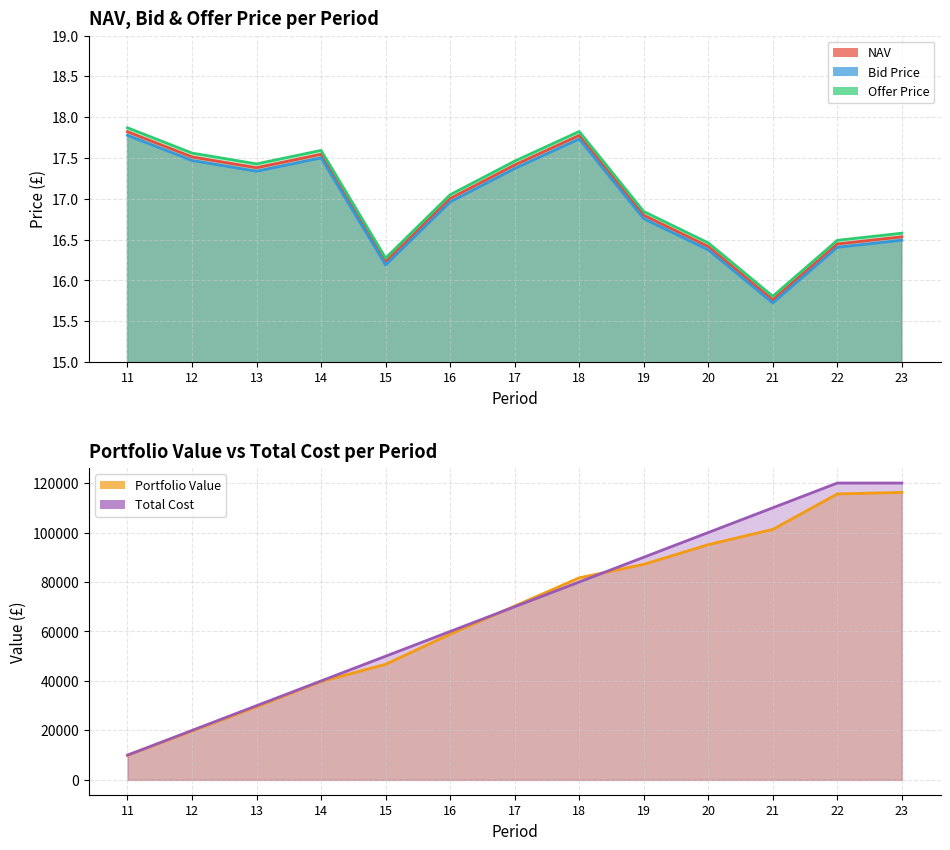

Where is the first local maximum for Offer Price?

14